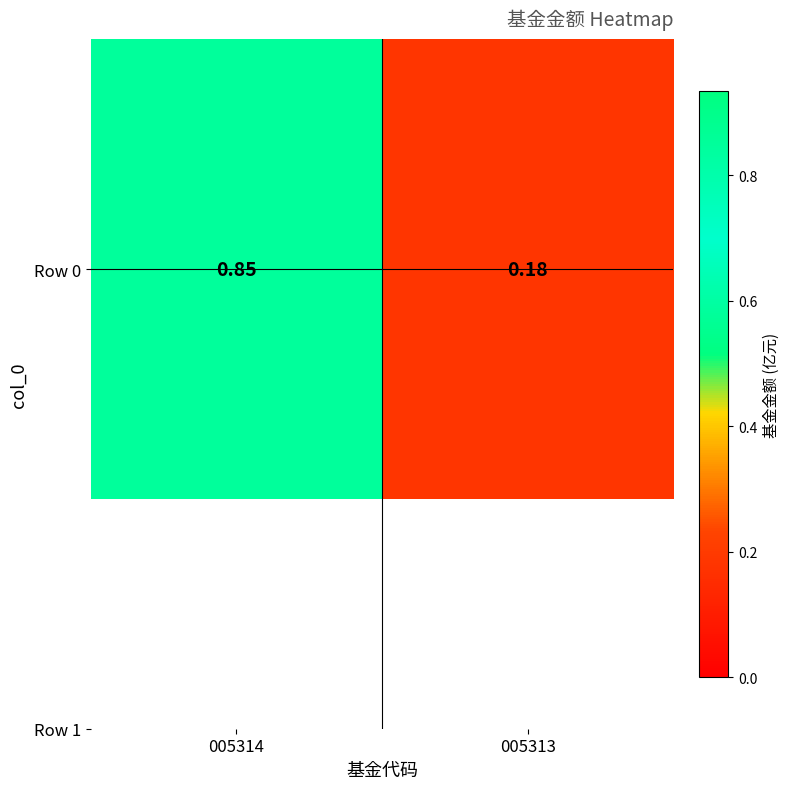

Which label corresponds to the largest value in the chart?

005314